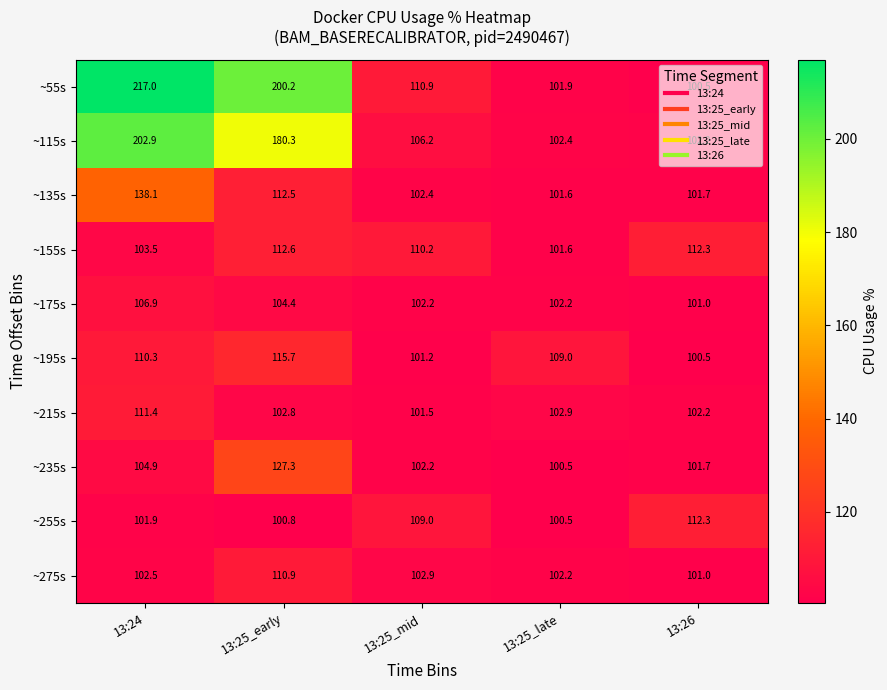

Which series has the largest range (max minus min)?

~55s